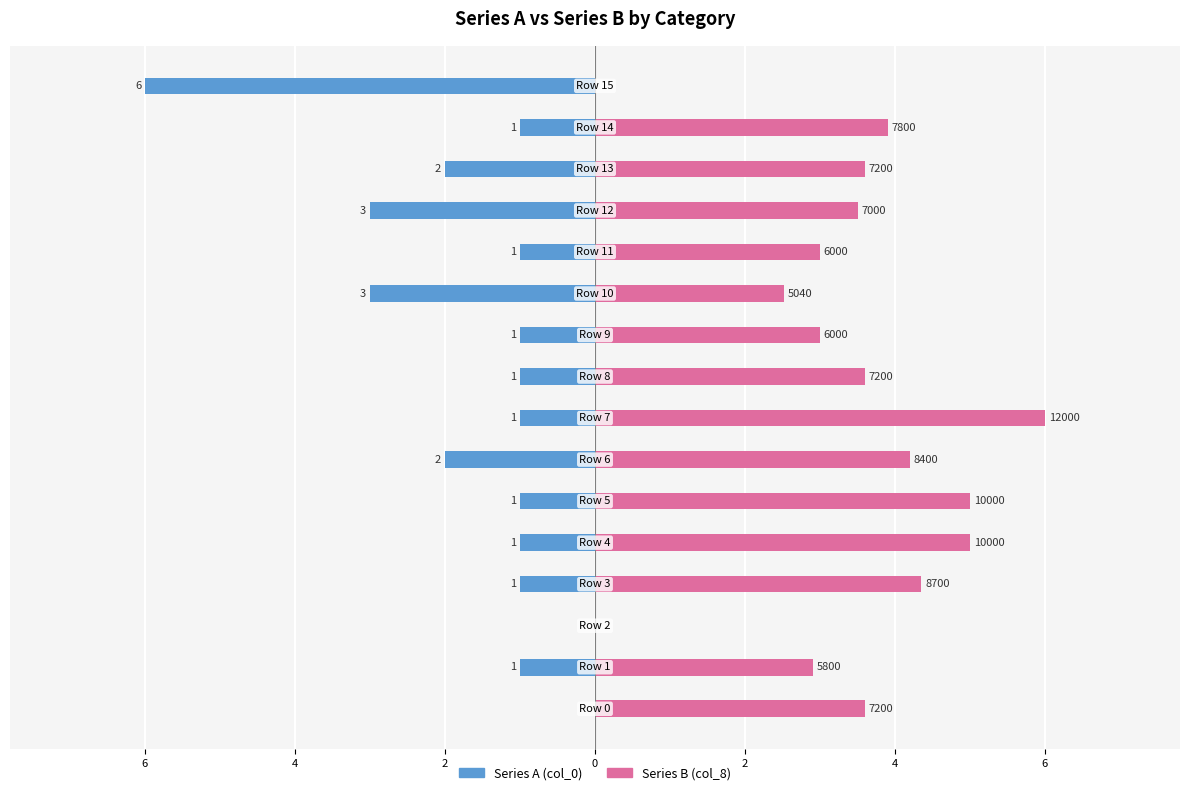

True or false: Series B has a value of 6.9 at 2.

False